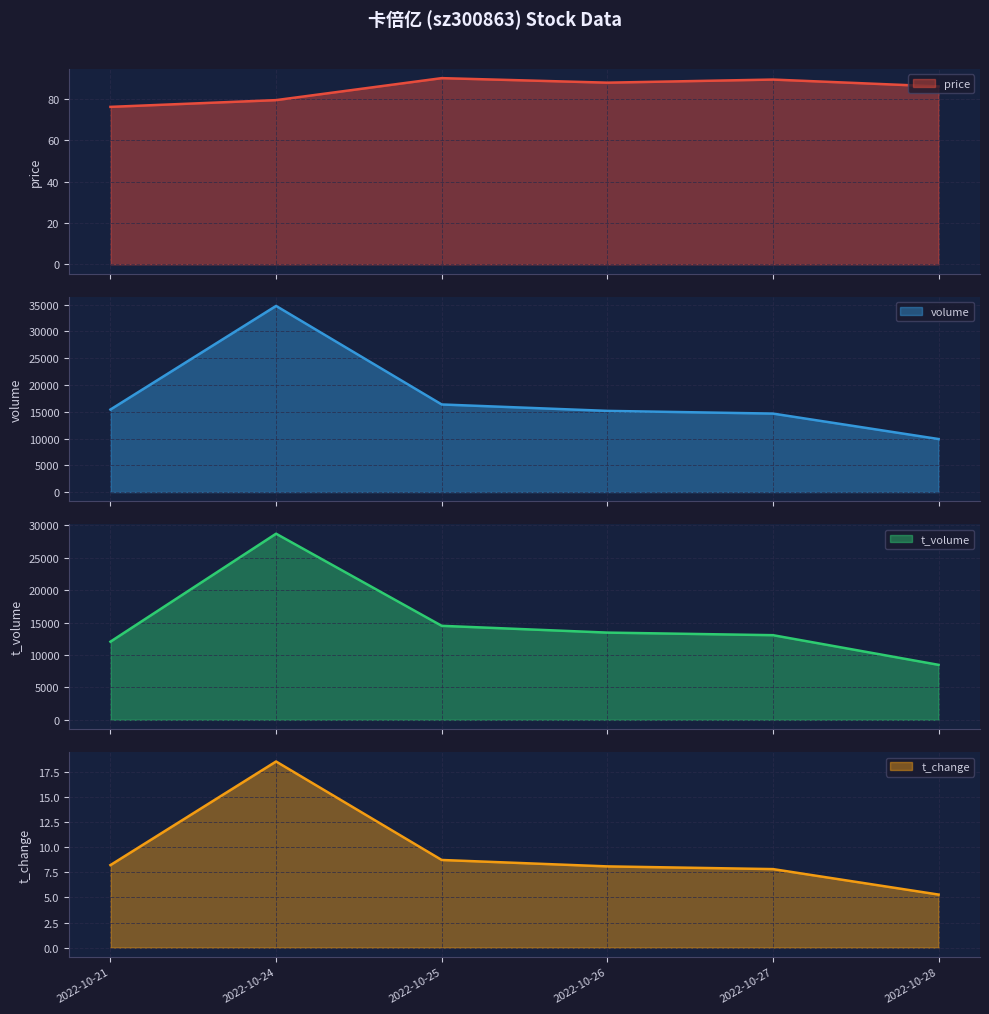

How many distinct data groups are displayed?

4